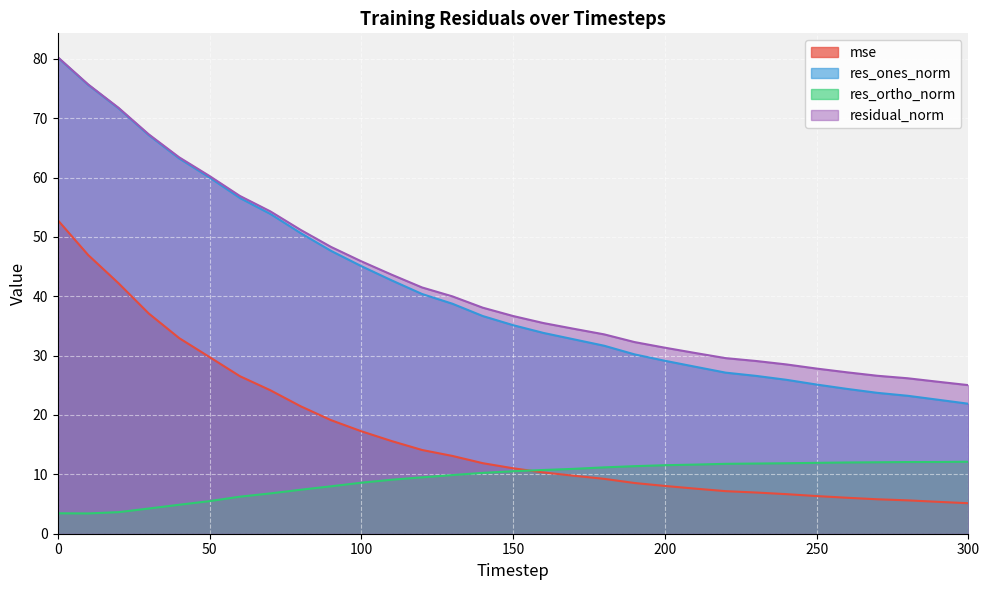

Which series changed the most between 0 and 130?

res_ones_norm